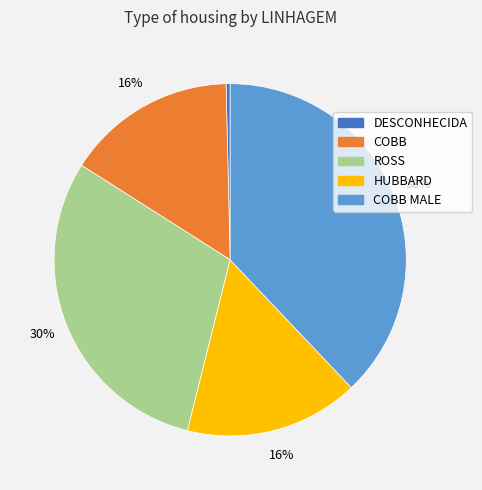

Count the number of slices in the pie.

5